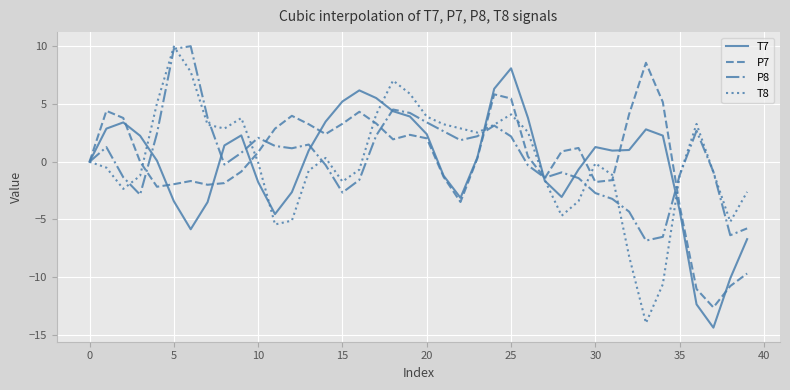

What is the maximum value shown in the chart?

10.0